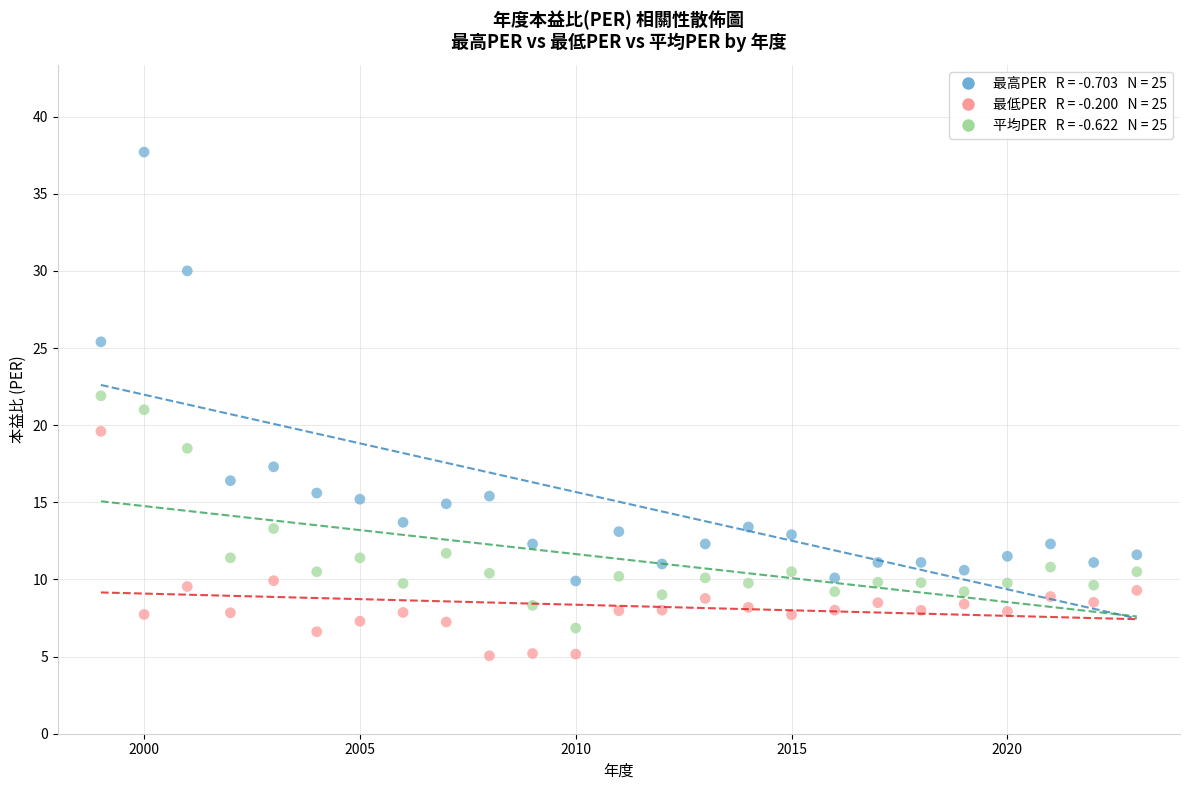

Across all data points, what is the range of X values (max minus min)?

24.0